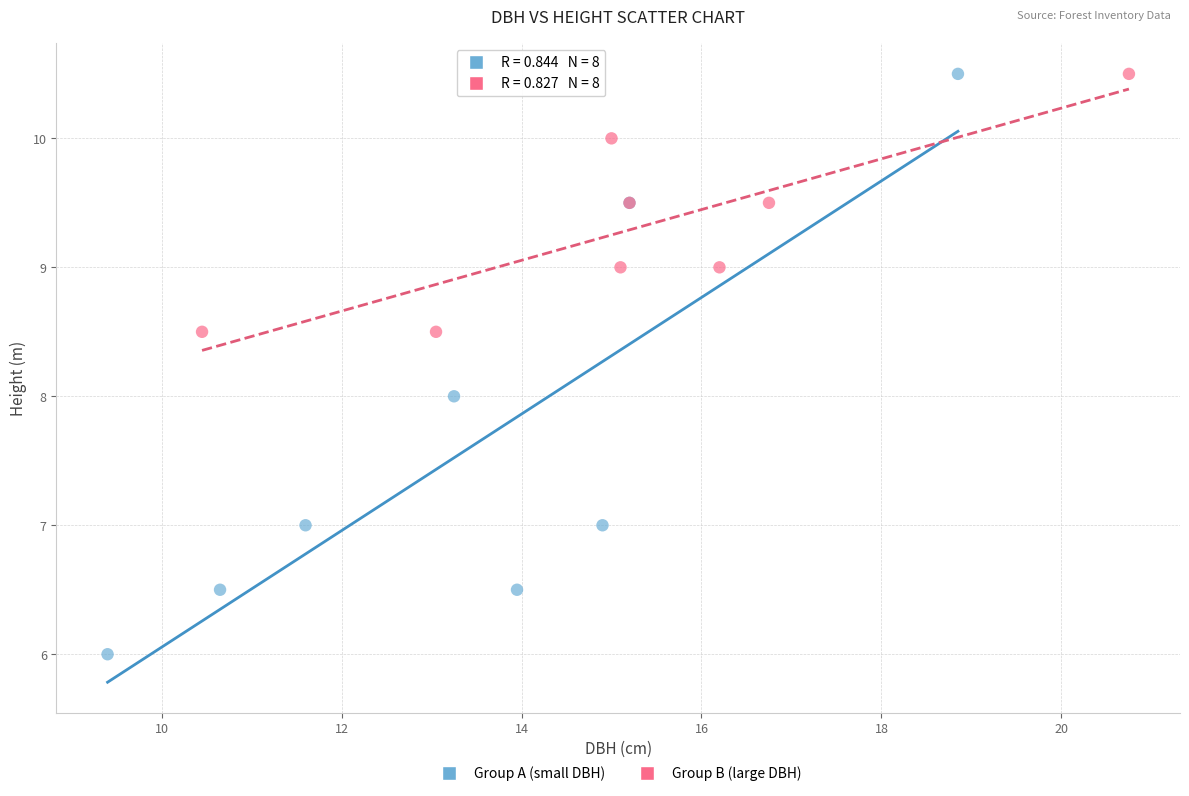

Which series has the largest Y range (max minus min)?

Group A (small DBH)